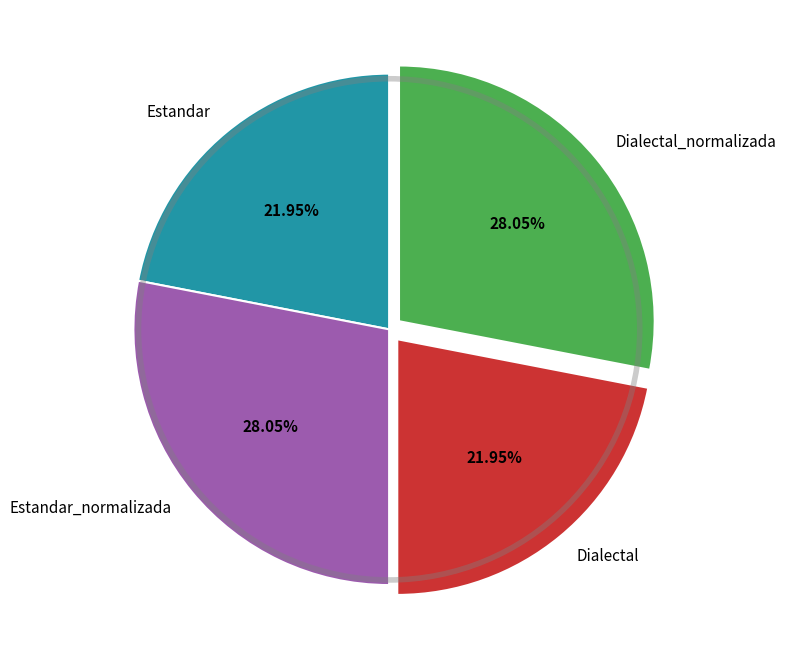

The Dialectal slice represents 10% of the pie. True or false?

False